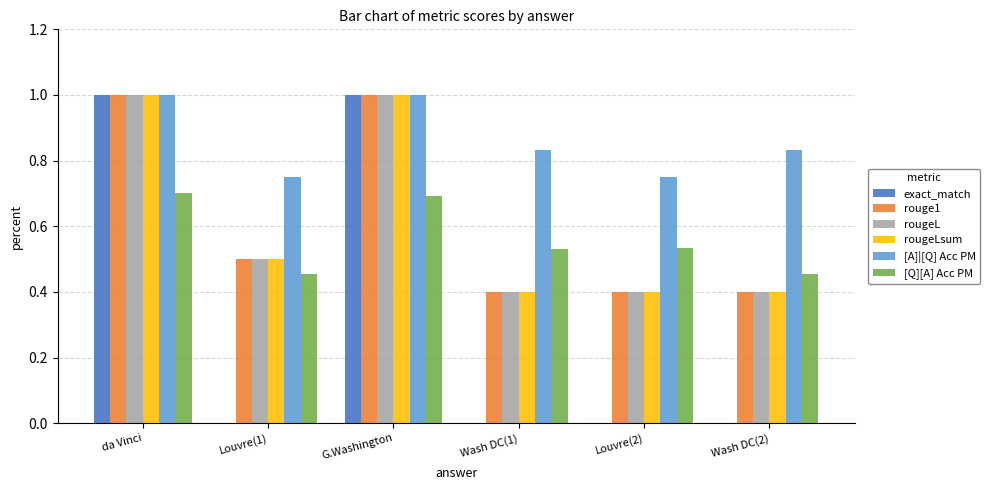

What is the maximum value for [Q][A] Acc PM?

0.7